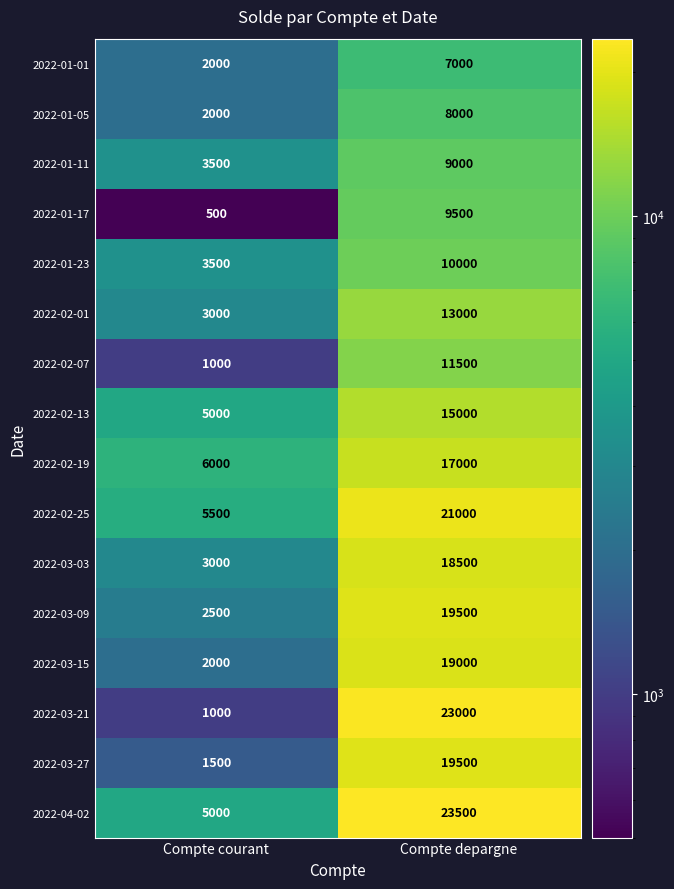

At which label is 2022-03-09 closest to 11000?

Compte courant